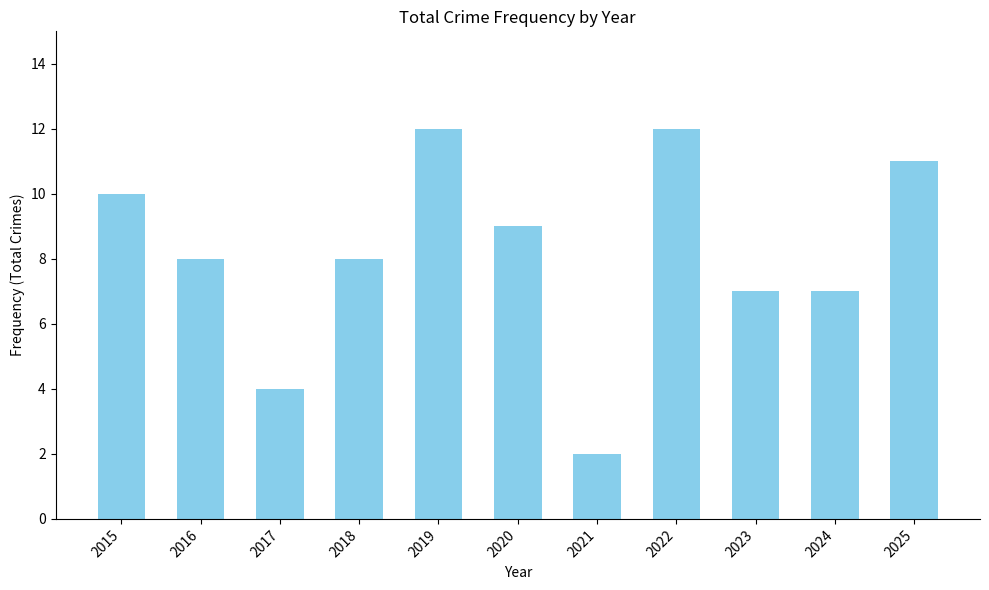

What is the value of the 3rd bar from the left?

4